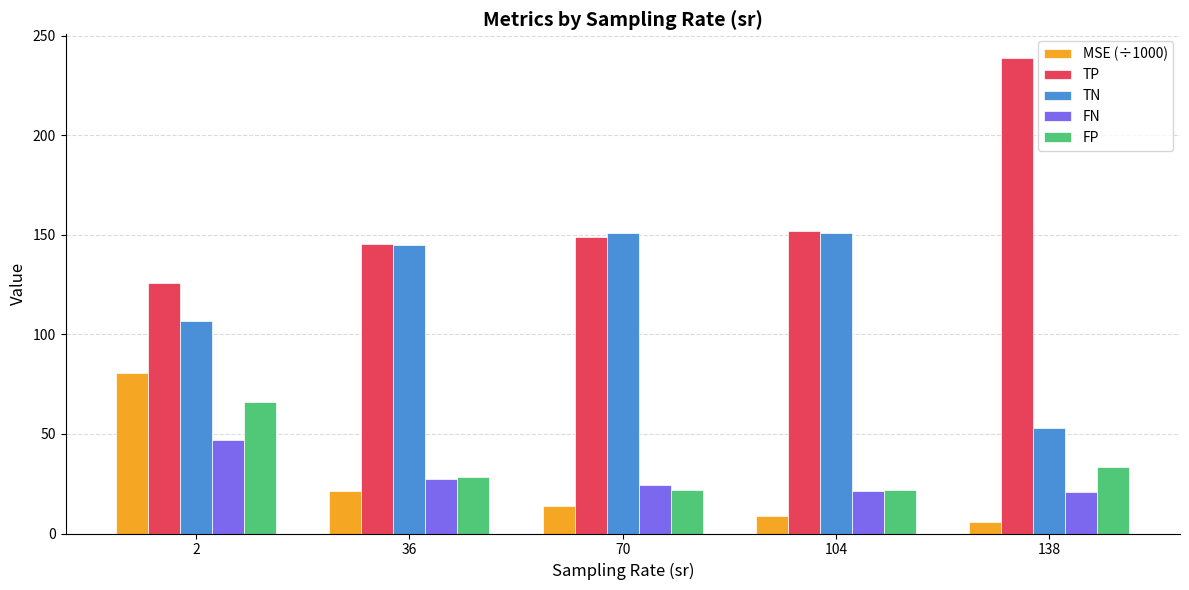

Where is TP nearest to the value 182?

104